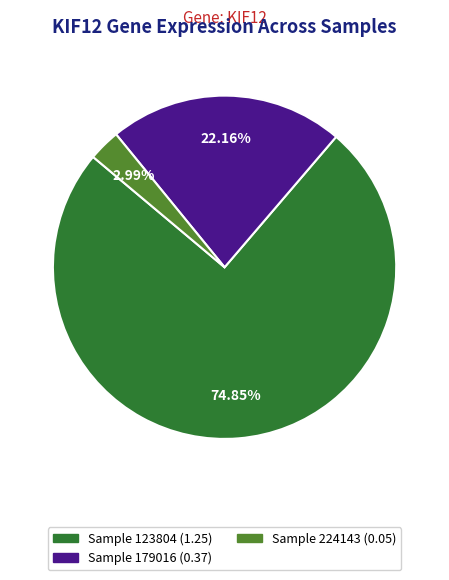

To the nearest percent, what is the average slice percentage?

33%